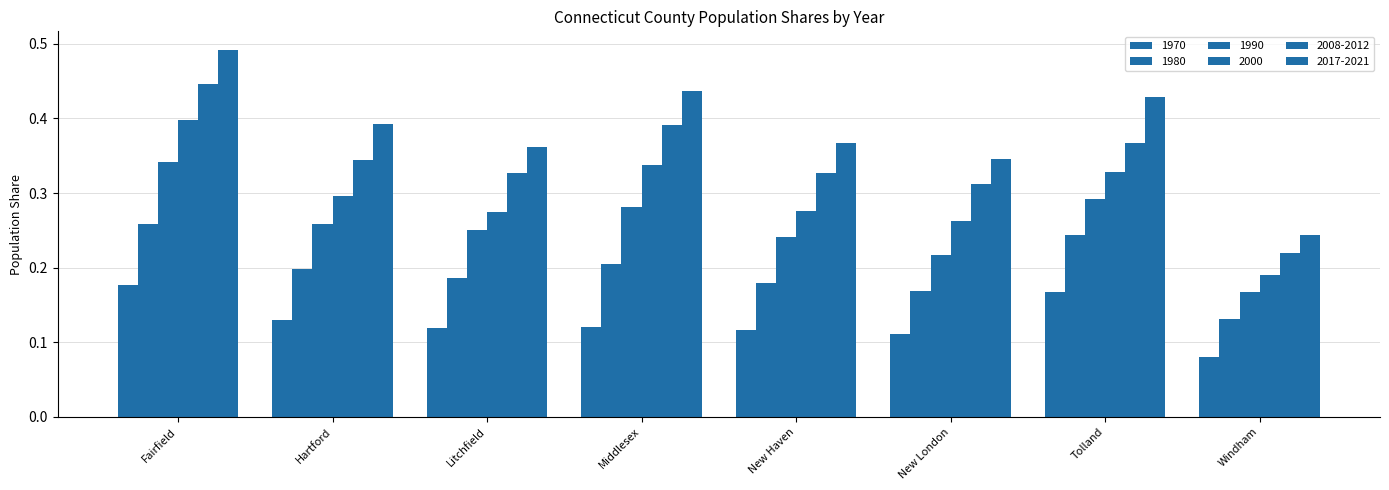

What is the difference between the maximum and second lowest values in the 1990 series?

0.1